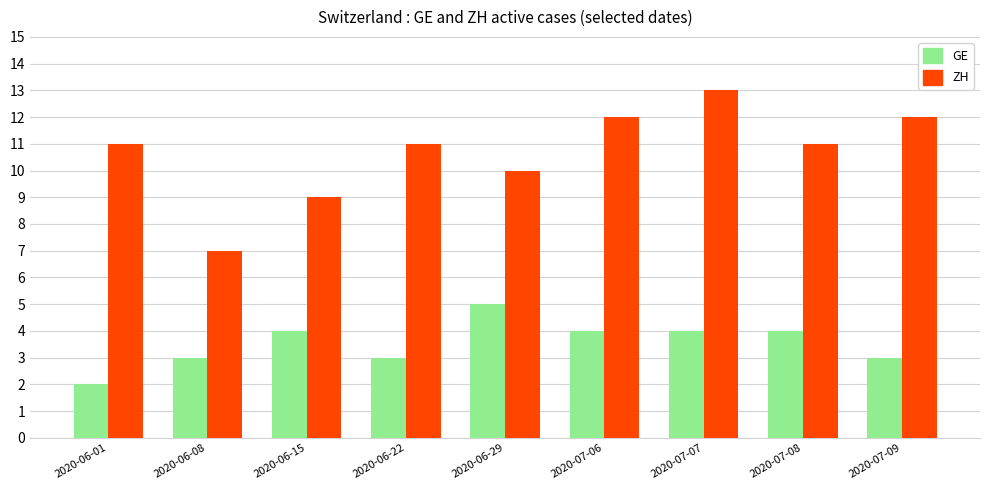

What is the total value across all series at 2020-07-06?

16